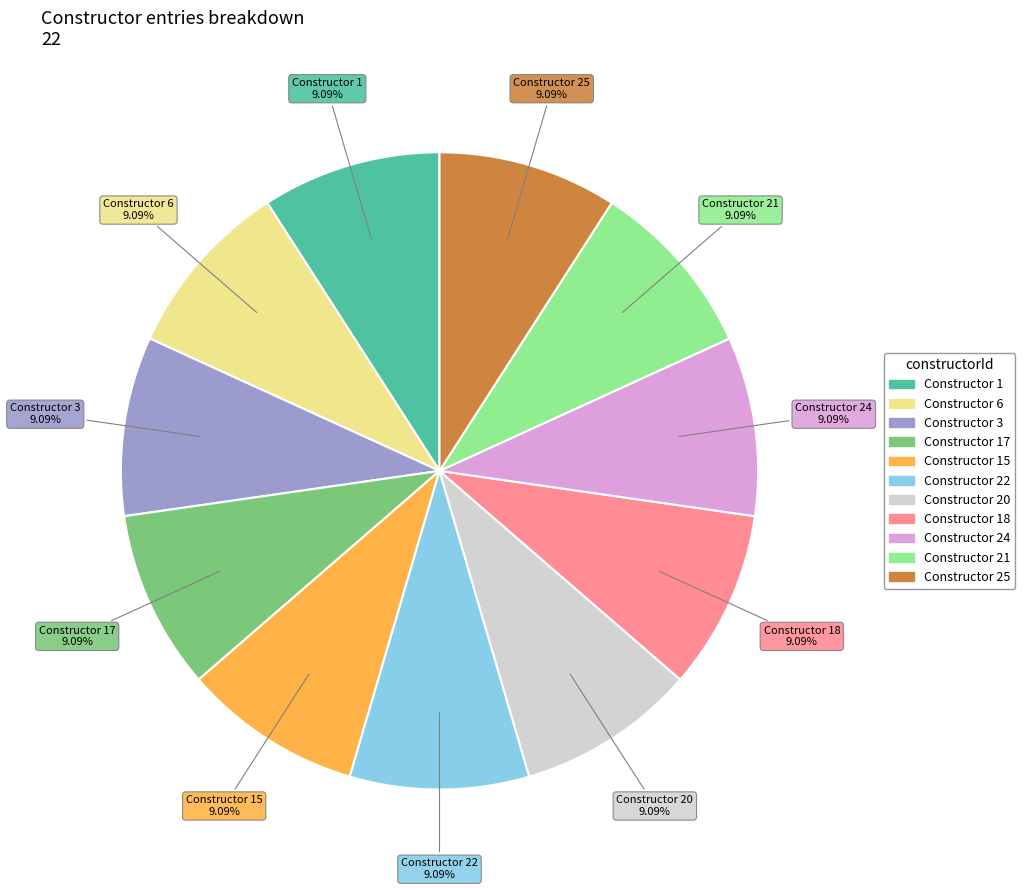

To the nearest percent, what is the difference between the largest and smallest slice percentages?

0%